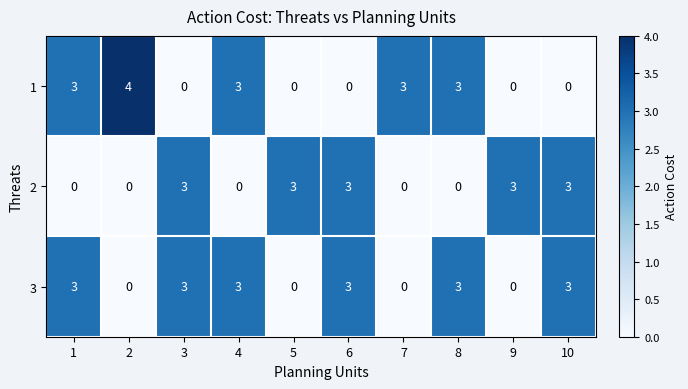

What is the sum of the 2 values at 1 and 6?

3